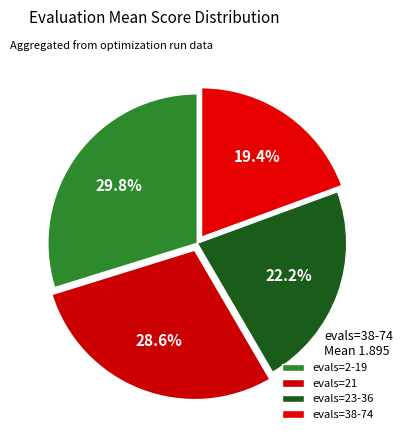

Which slice is the largest?

evals=2-19